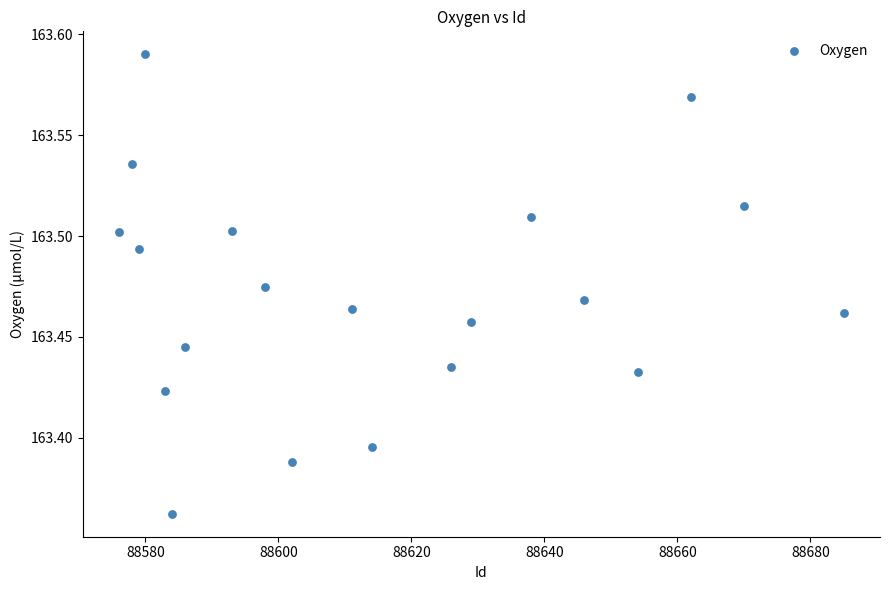

What is the range of X values (max minus min)?

109.0